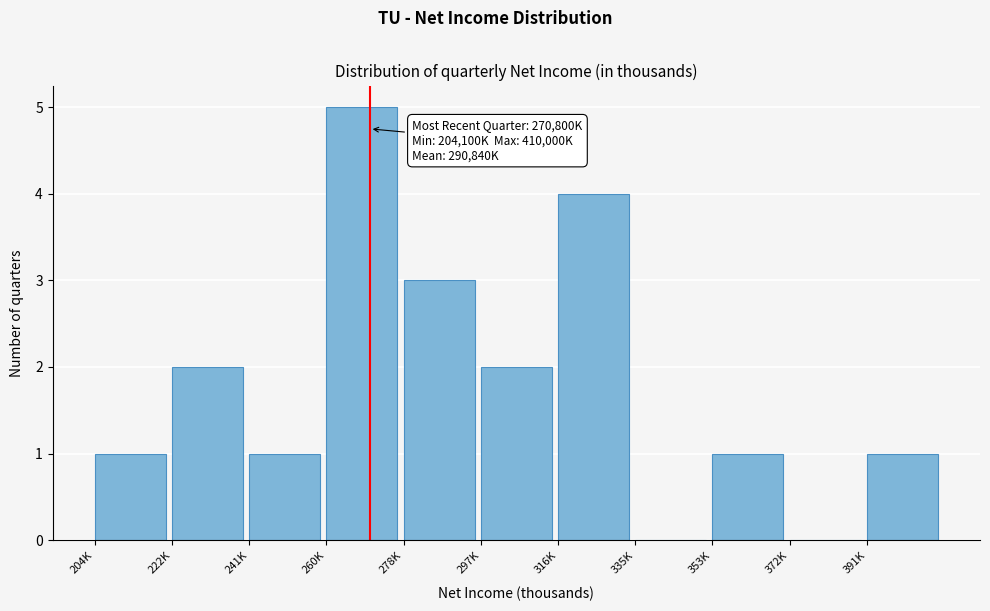

Reading left to right, list all the values displayed in this chart.

204K=1	222K=2	241K=1	260K=5	278K=3	297K=2	316K=4	335K=0	353K=1	372K=0	391K=1